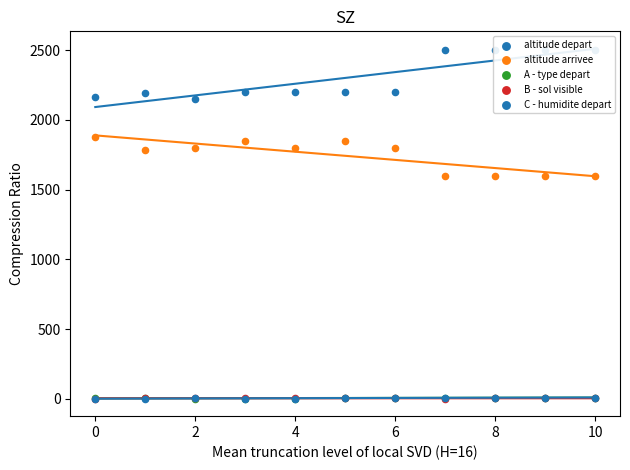

What is the total value across all series at 8?

4063